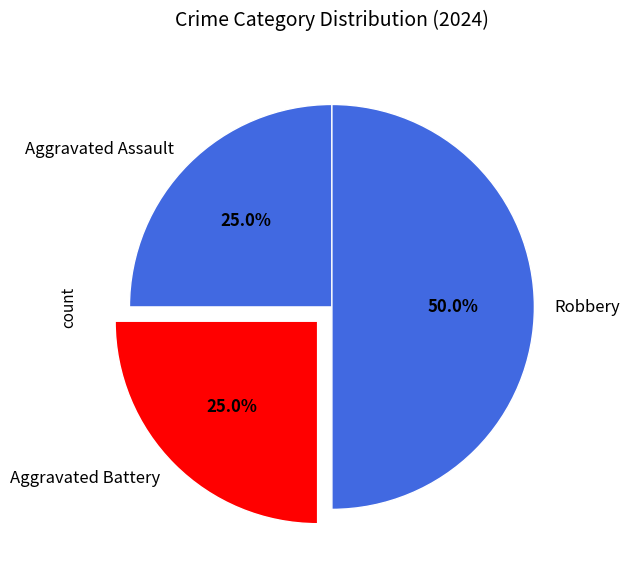

Approximately how many times larger is the value at Aggravated Assault compared to Aggravated Battery?

1.0